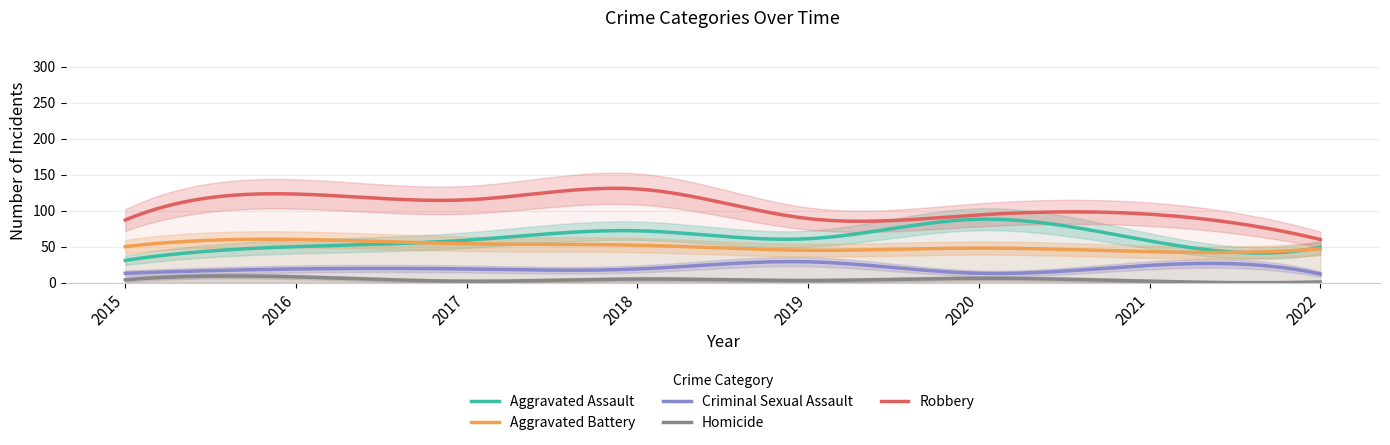

The Homicide series shows 2 at 2021. True or false?

True